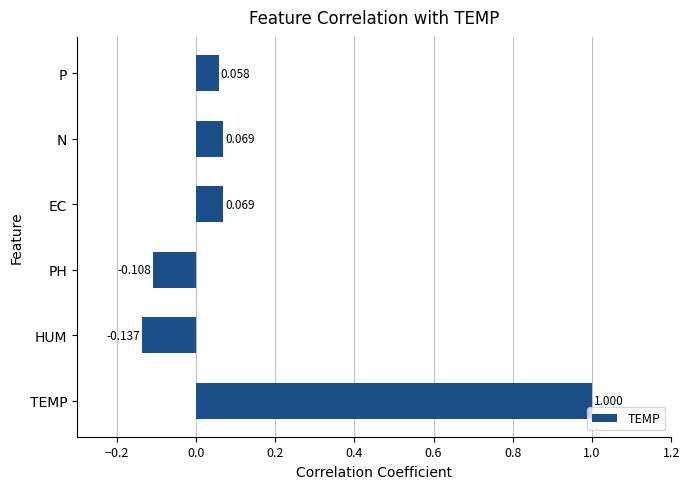

Which label corresponds to the largest value in the chart?

TEMP